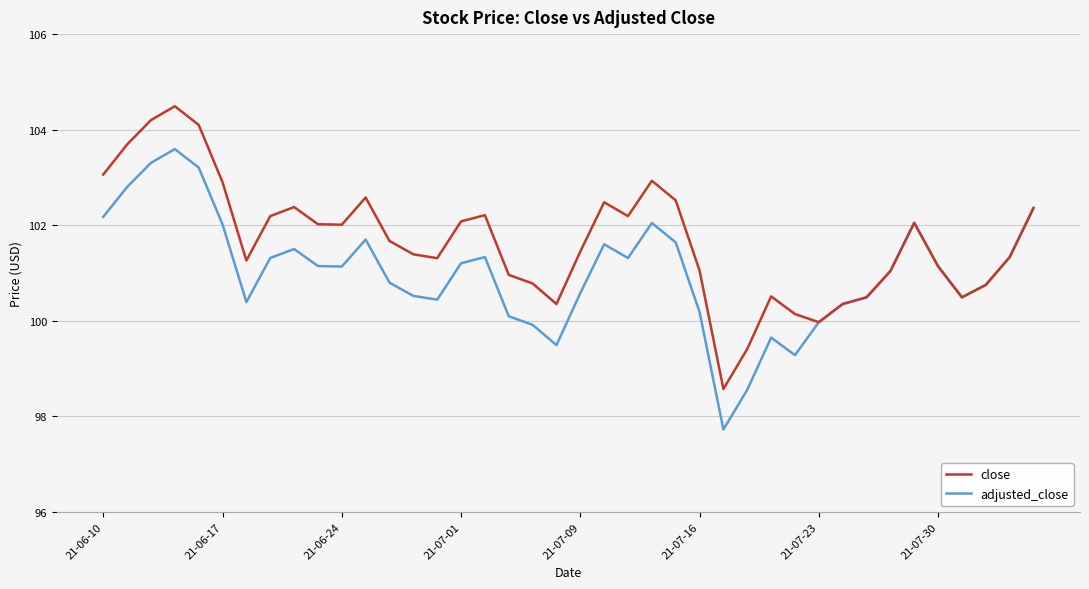

Rank the series by their average value, from lowest to highest.

adjusted_close, close